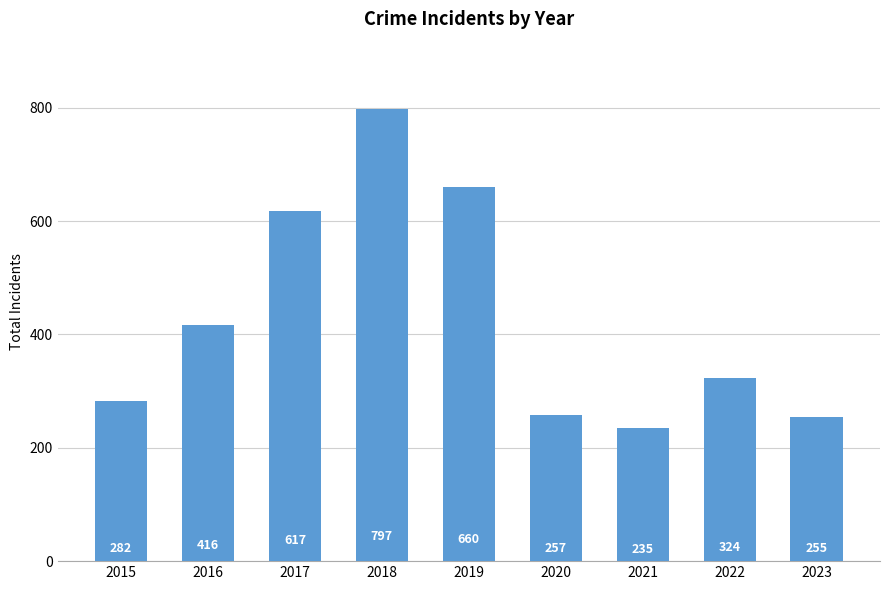

Reading right to left, list all the values displayed in this chart.

255	324	235	257	660	797	617	416	282